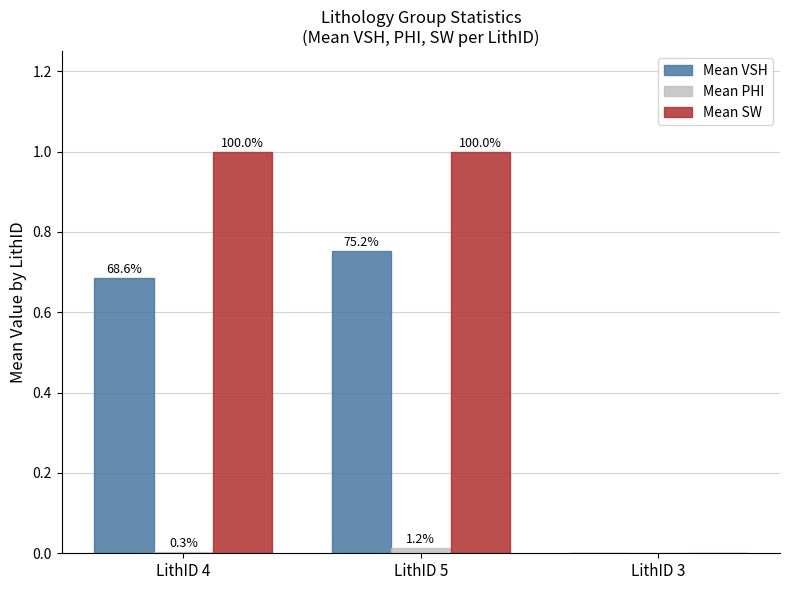

What is the label of the 3rd bar from the right?

LithID 4